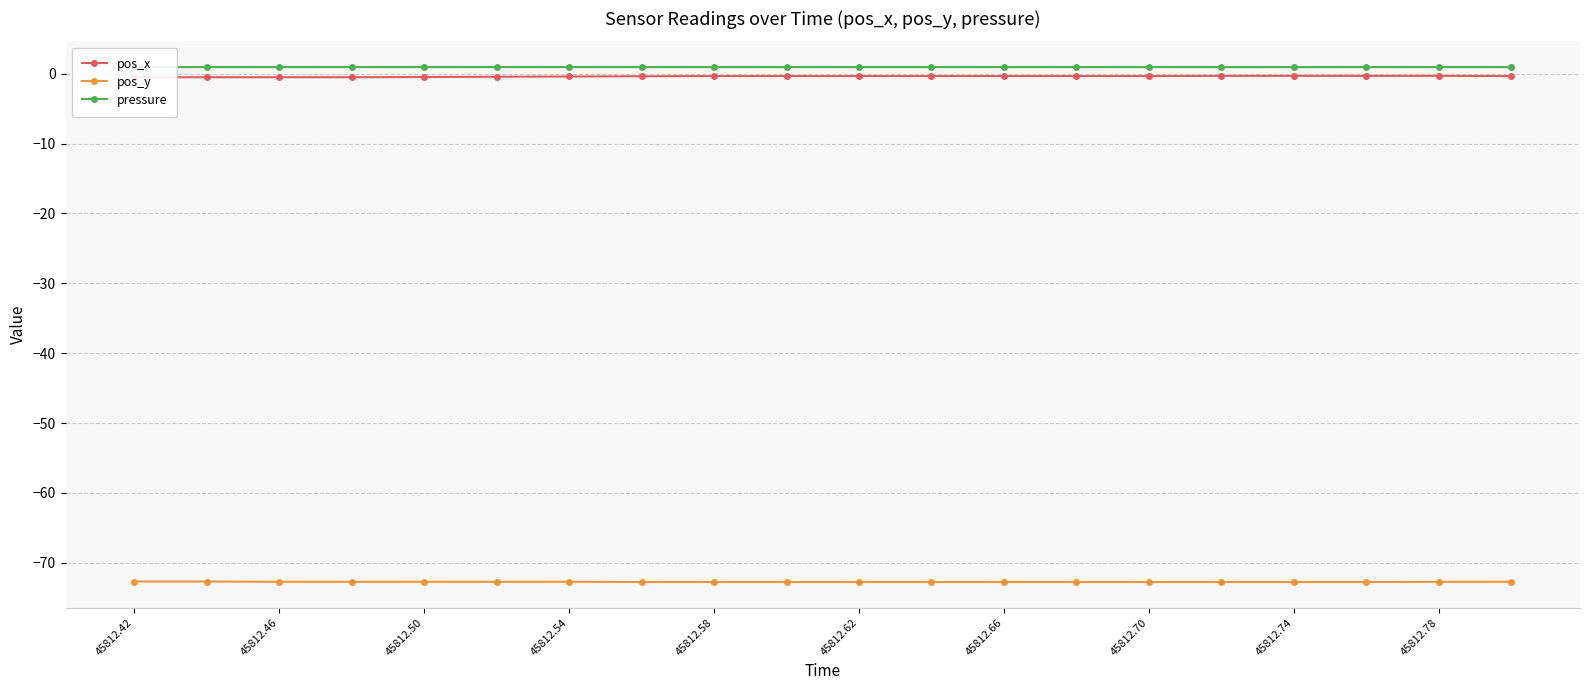

Which series has the widest spread of values?

pos_x